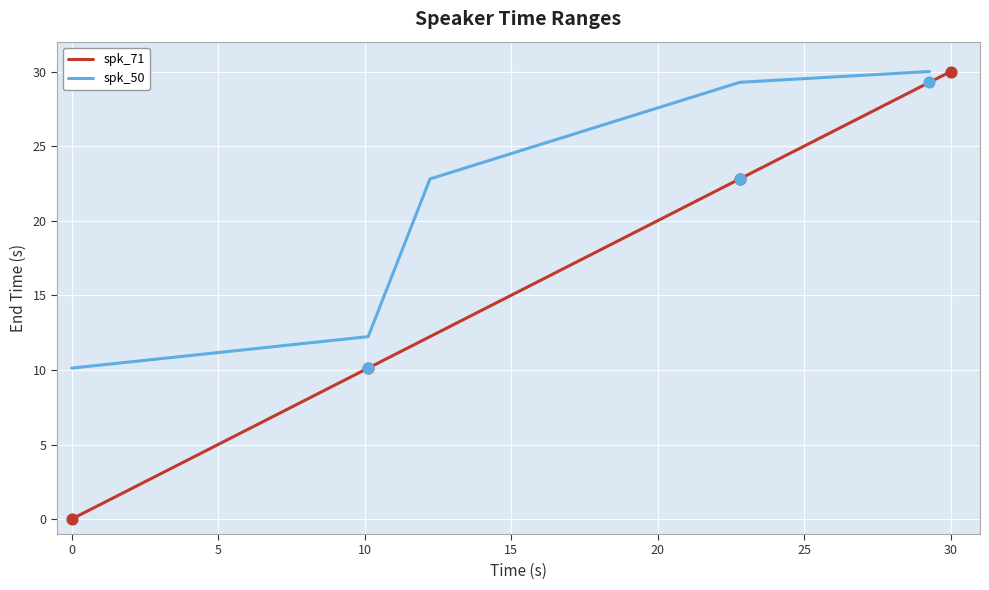

The value of spk_71 at 0 is 0.0. True or false?

True